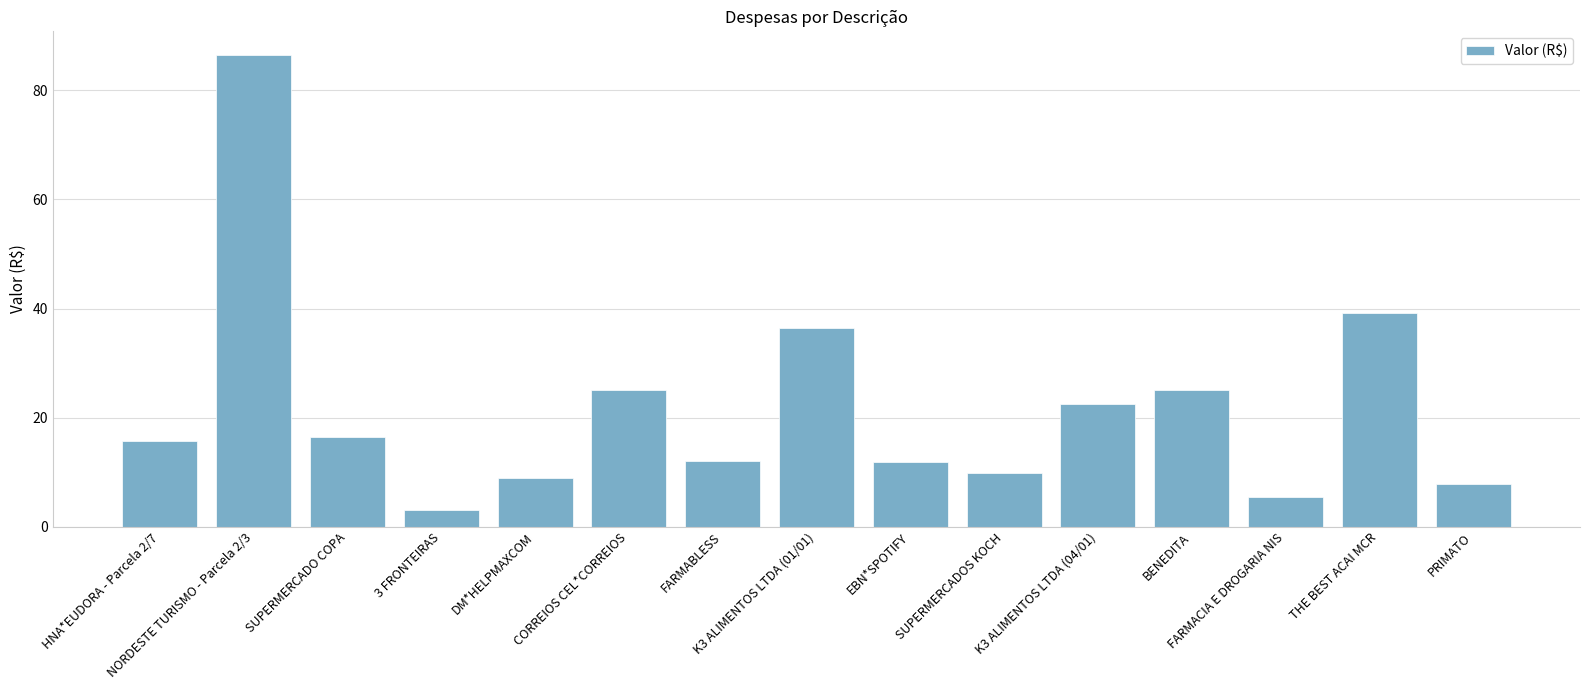

How many series are shown in this chart?

1